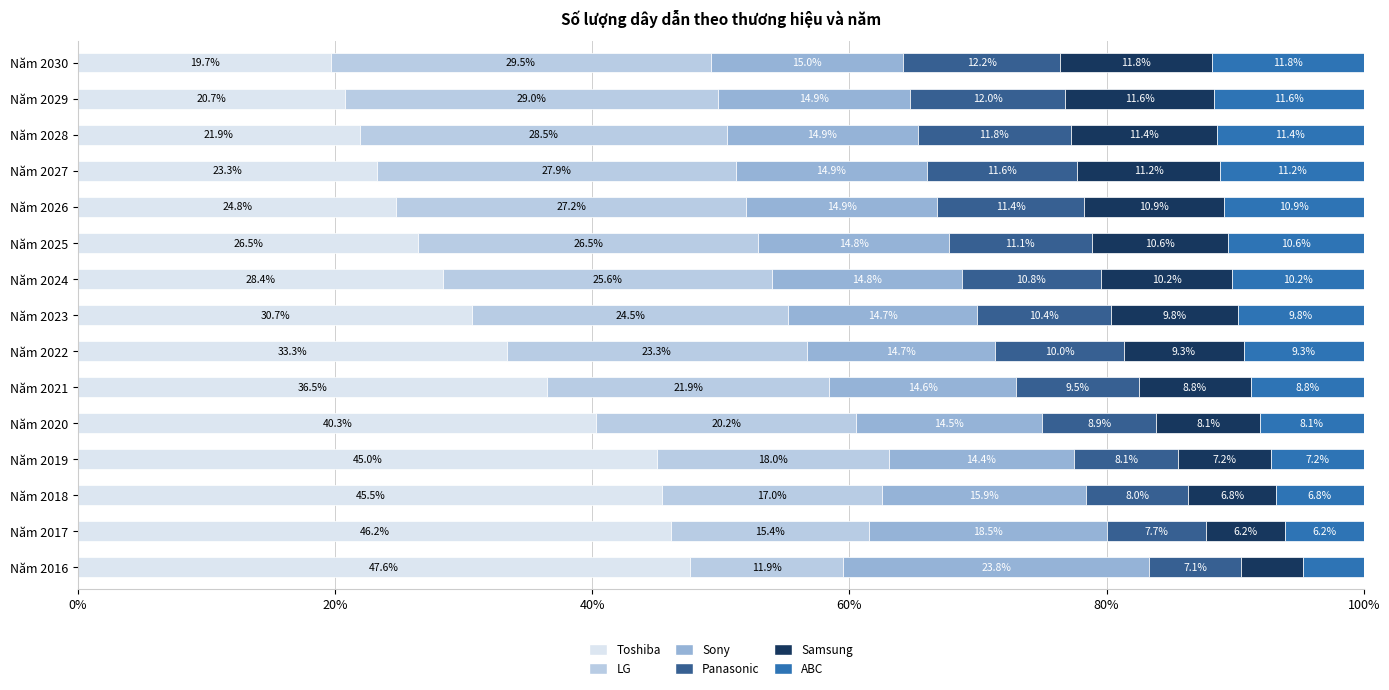

What is the difference between the maximum and minimum values in the Toshiba series?

27.9